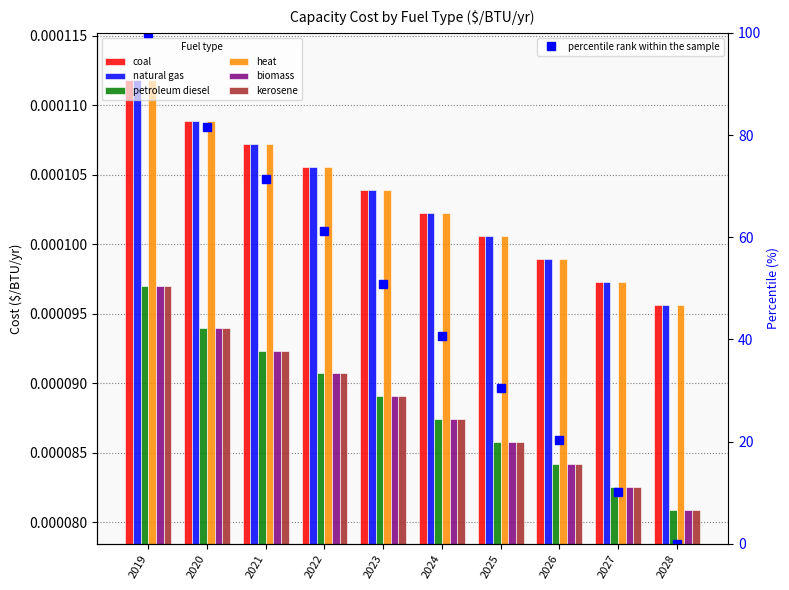

The value of heat at 2019 is 0.0. True or false?

True